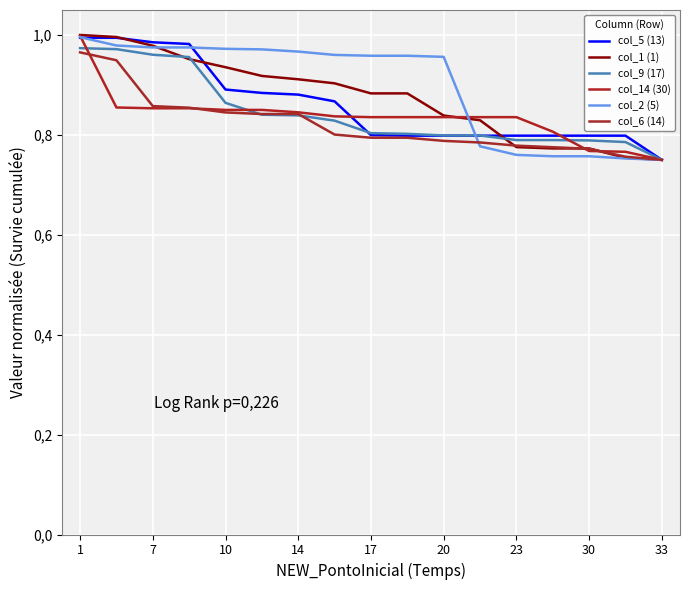

Does the chart have visible grid lines?

Yes